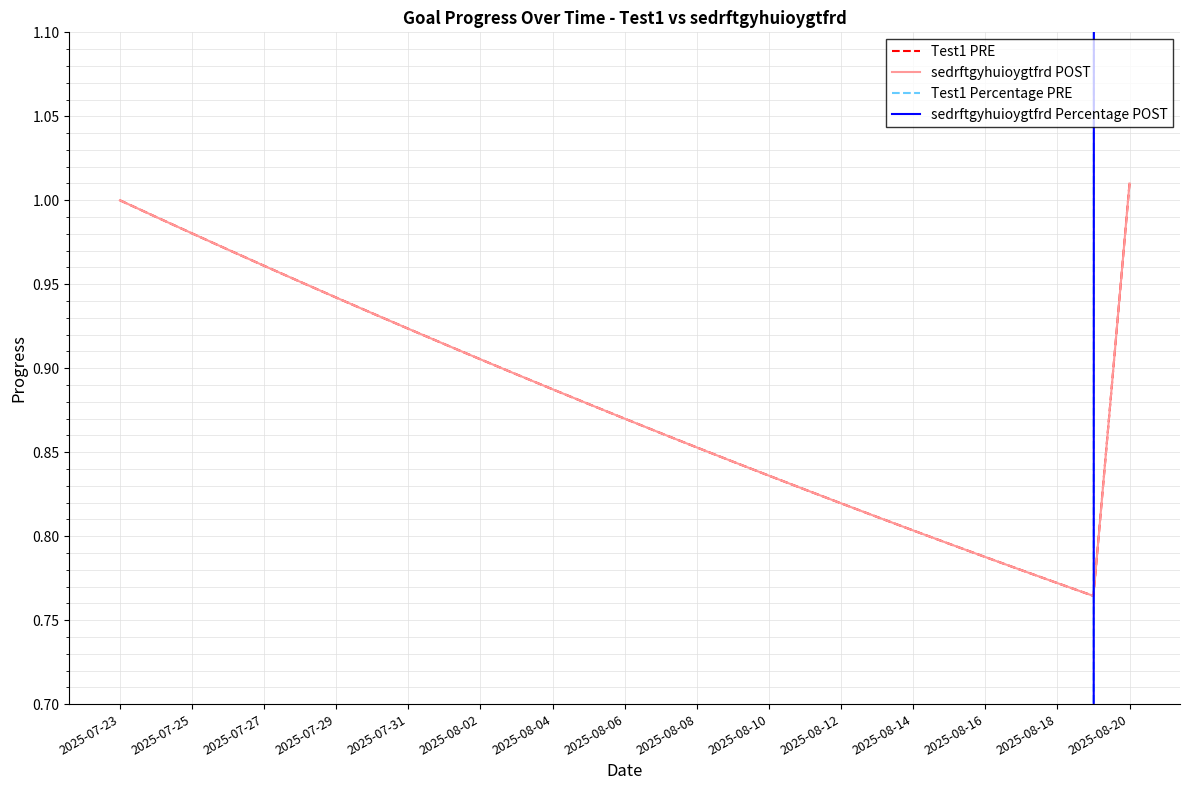

In Test1 PRE, how many points are lower than both neighbors (excluding endpoints)?

1